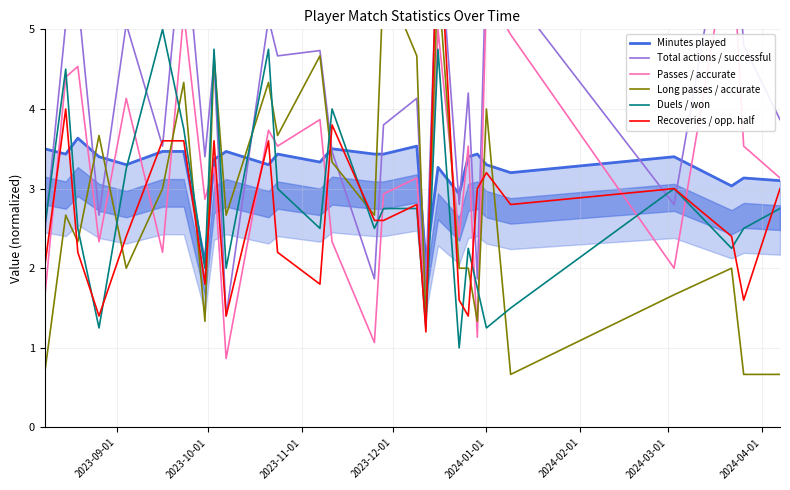

True or false: Duels / won has more than 2 points higher than both neighbors.

True